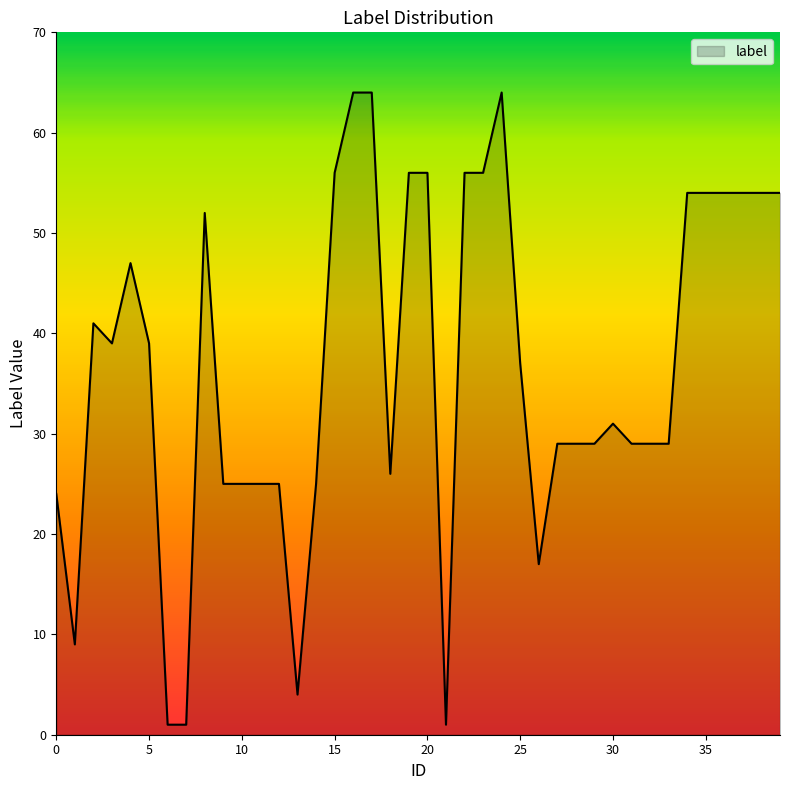

What is the greatest value displayed?

64